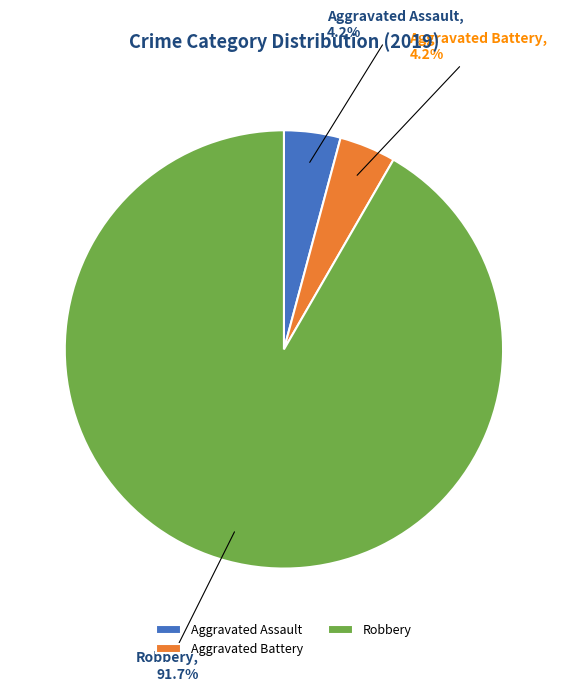

What percentage do Robbery and Aggravated Assault together represent?

95.8%